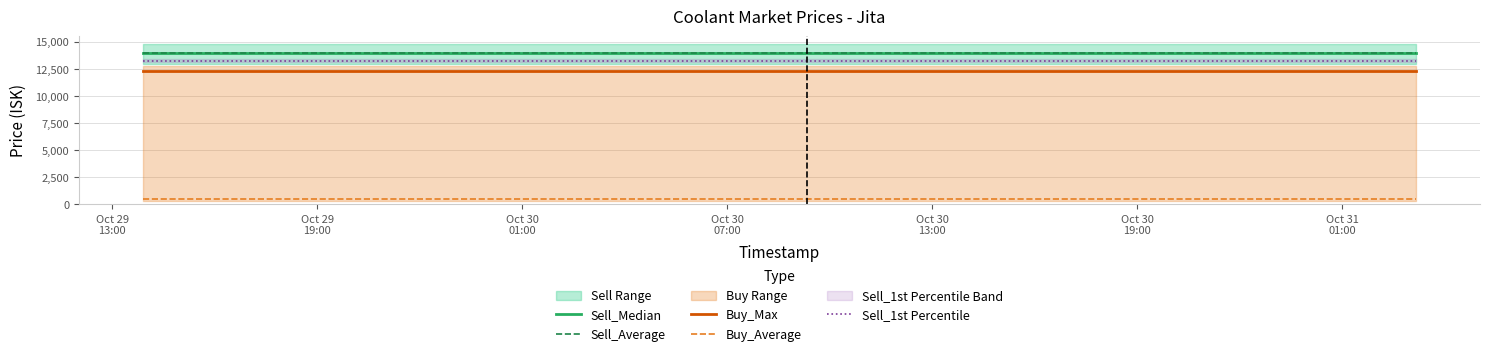

True or false: Buy_Max and Sell_1st Percentile cross at least once.

False